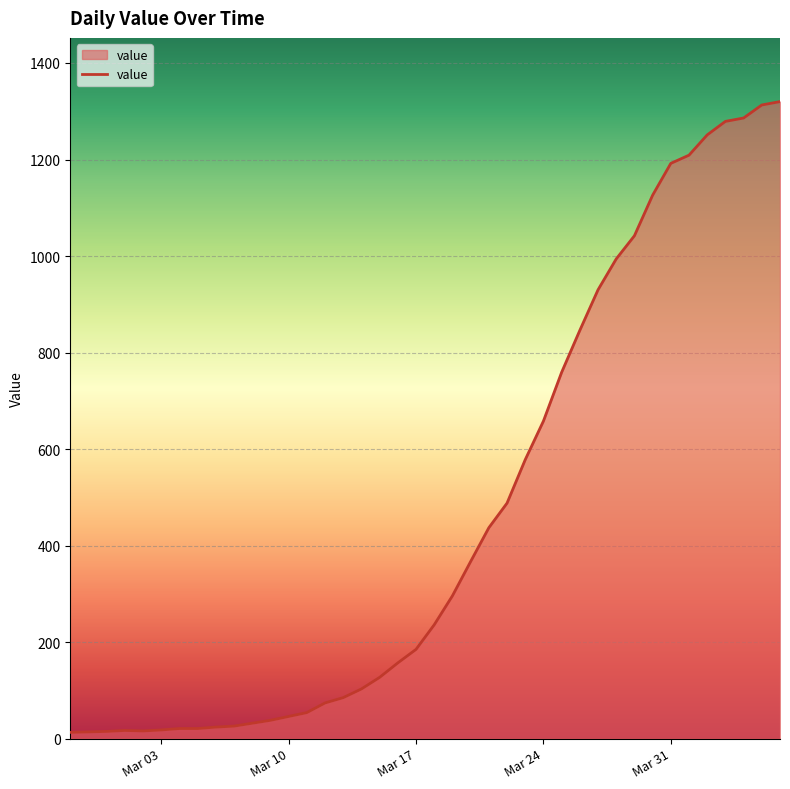

What is the greatest value displayed?

1320